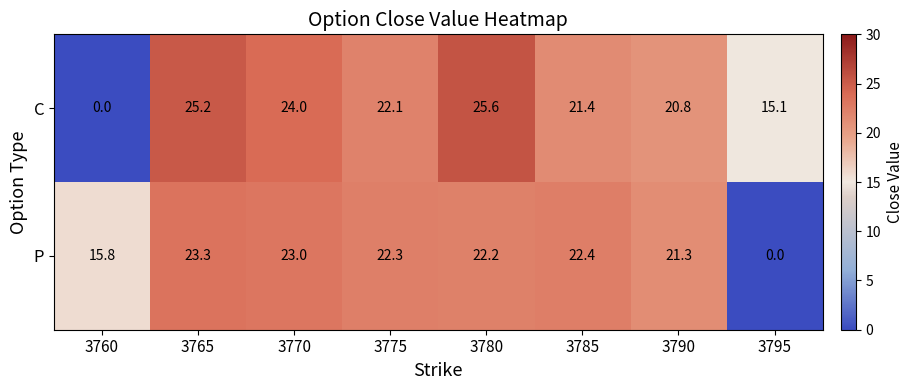

Count the number of categories in the chart.

8